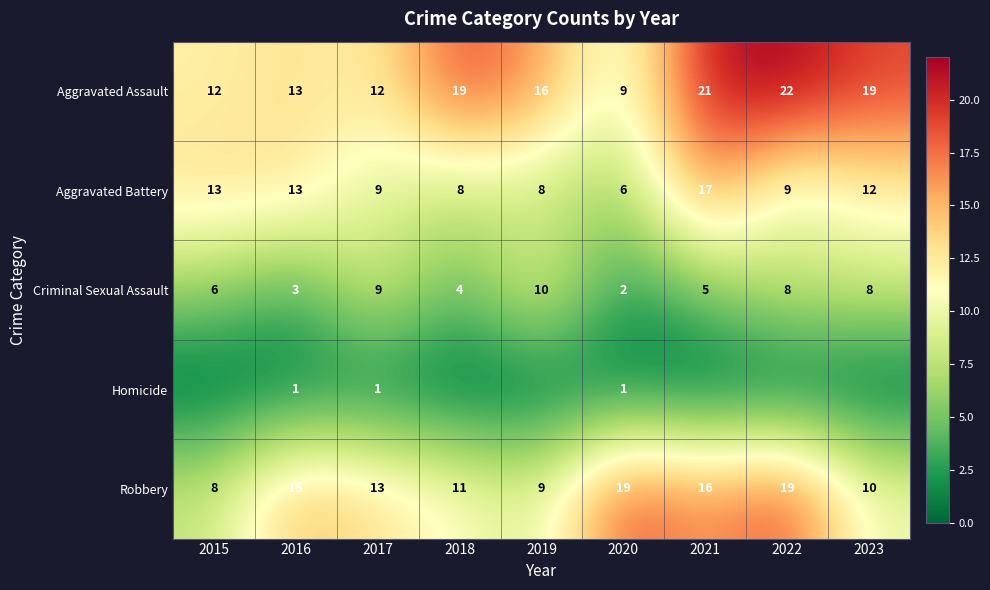

Which series has the largest range (max minus min)?

Aggravated Assault